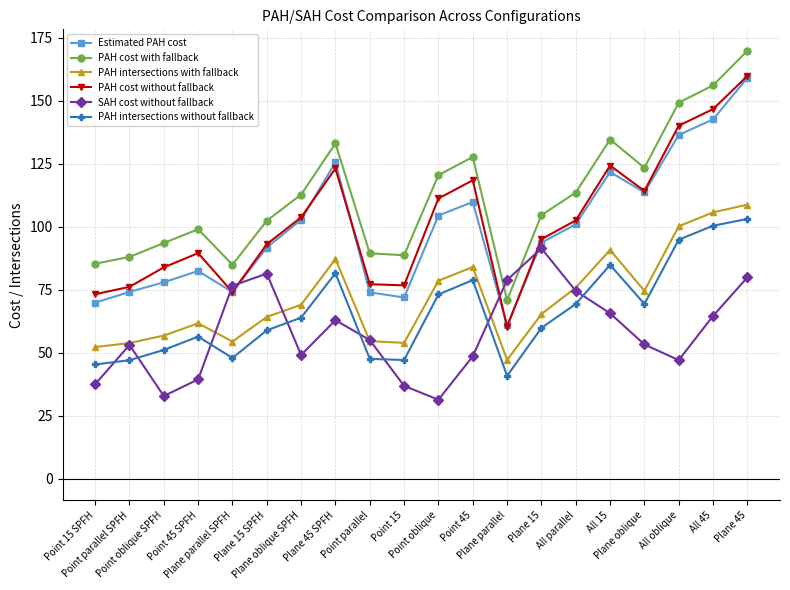

What is the average value of the PAH cost without fallback series?

102.1